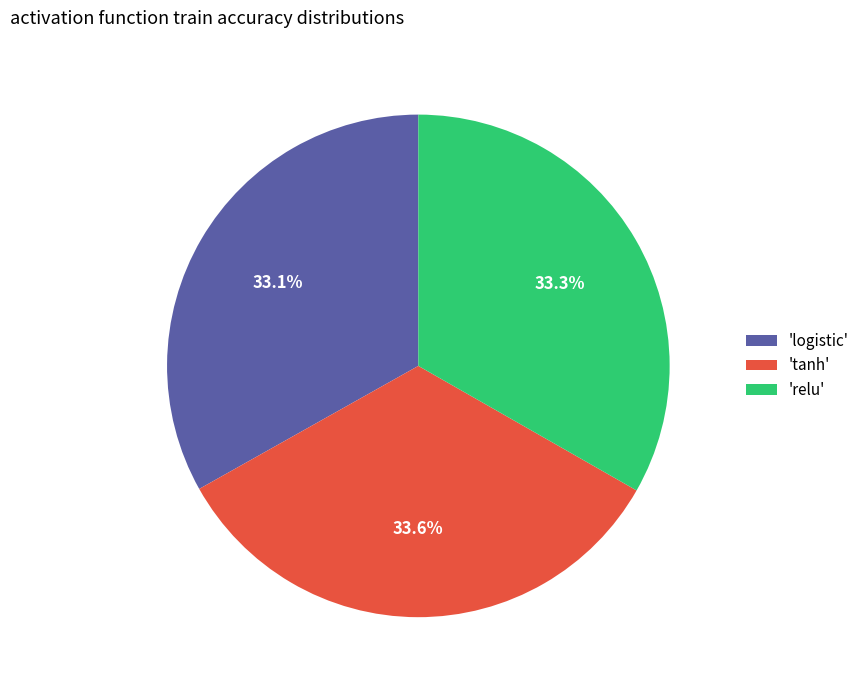

Approximately how many times larger is the value at 'logistic' compared to 'relu'?

1.0